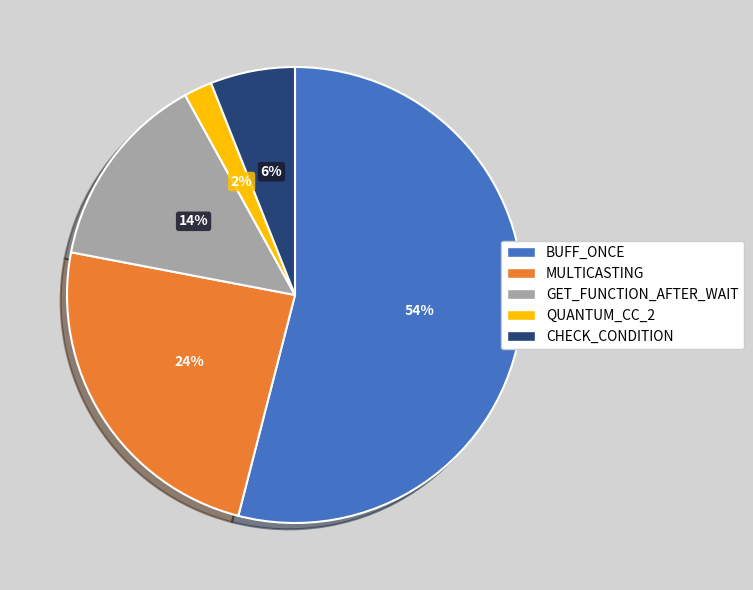

Is the sum of MULTICASTING and CHECK_CONDITION greater than half?

No